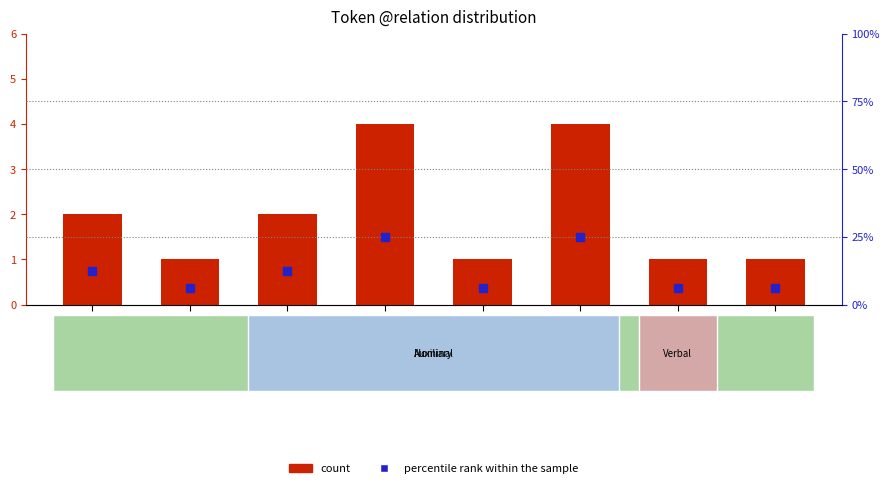

What is the sum of all percentile rank within the sample values?

100.0